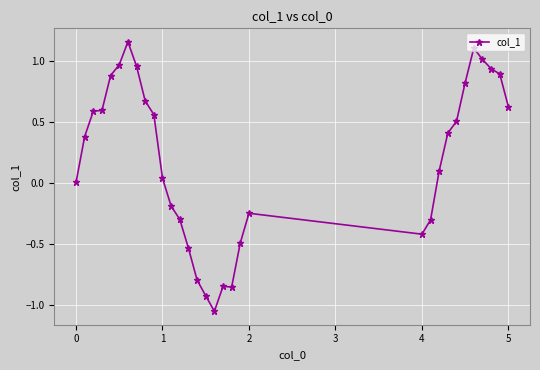

Count the number of data series in this chart.

1